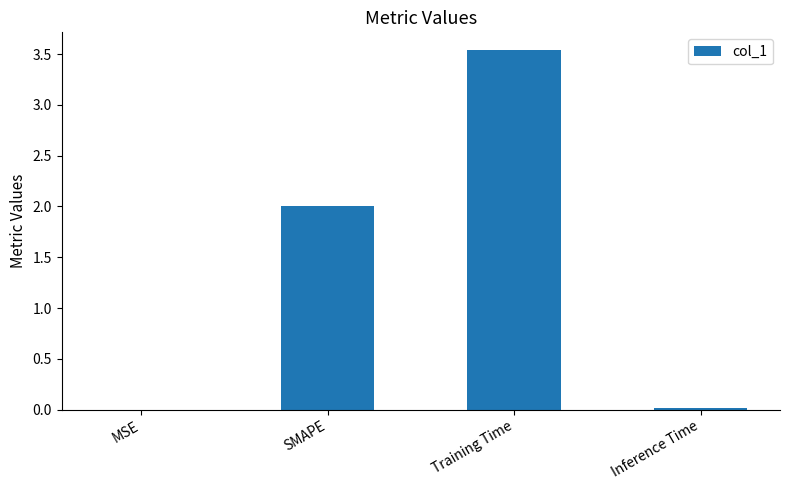

What is the sum of all values?

5.6